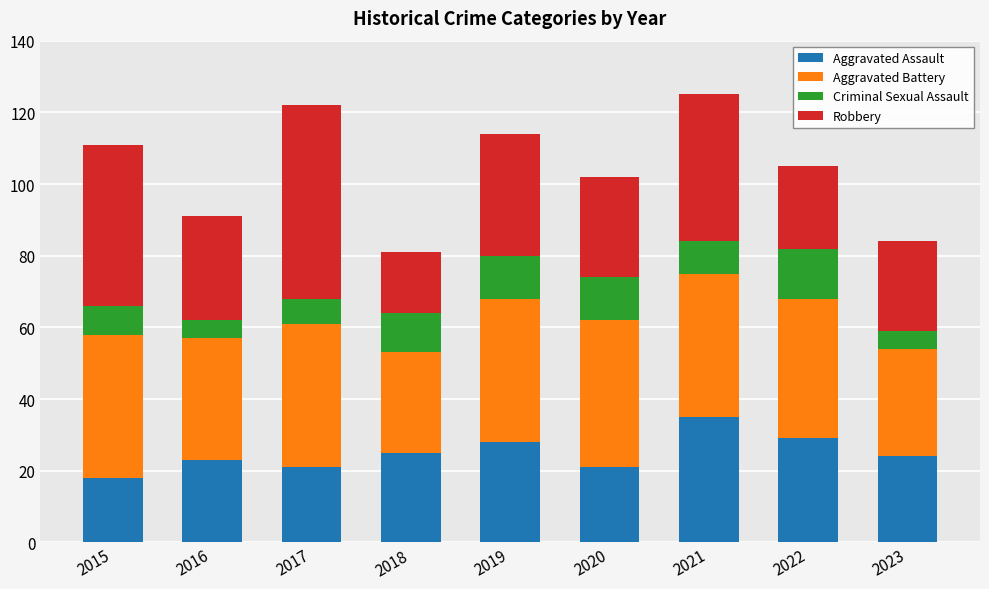

What is the maximum value for Aggravated Assault?

35